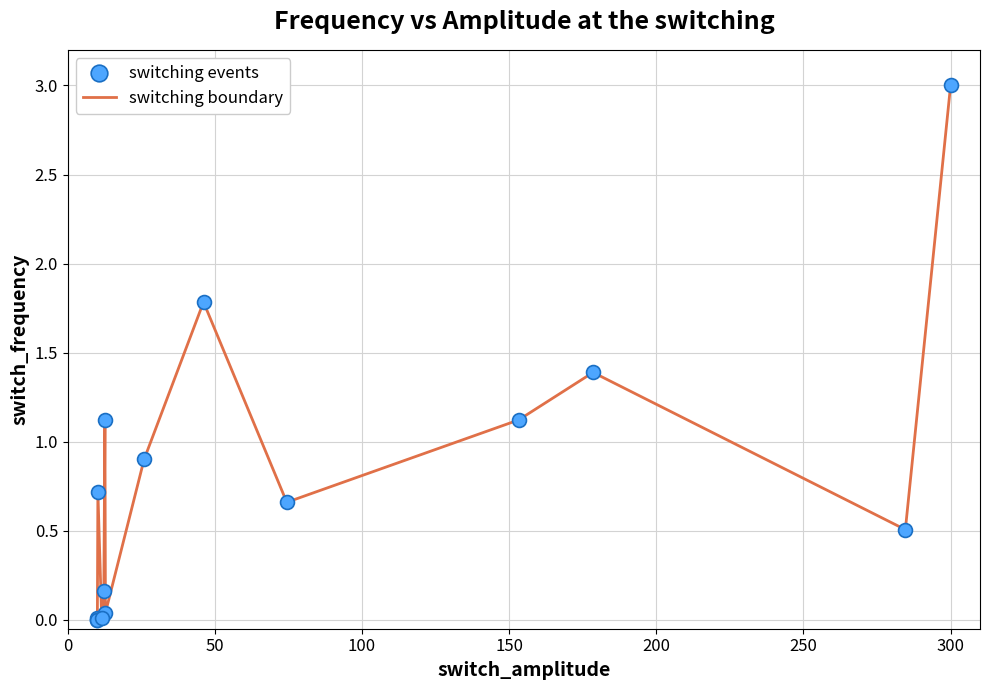

What is the maximum value shown in the chart?

3.0